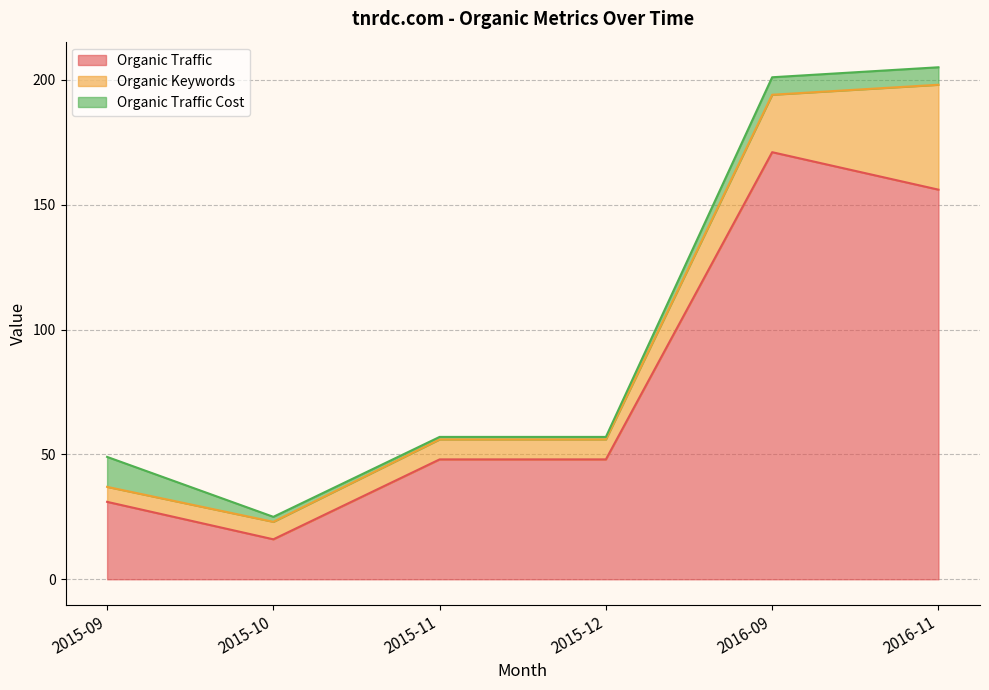

True or false: Organic Traffic and Organic Keywords cross at least once.

False